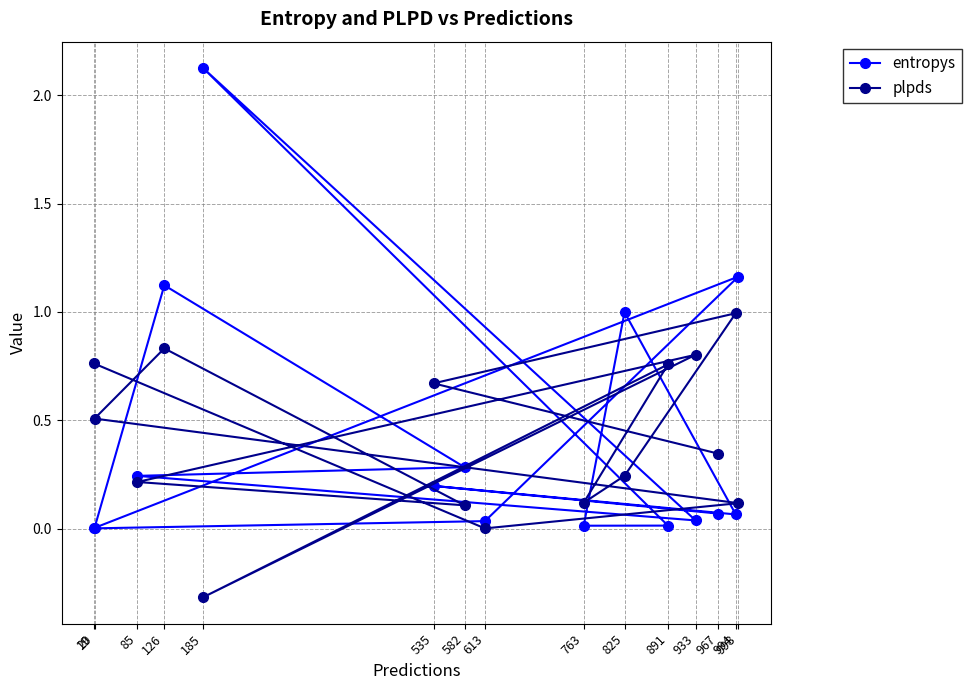

What is the maximum value for entropys?

2.1